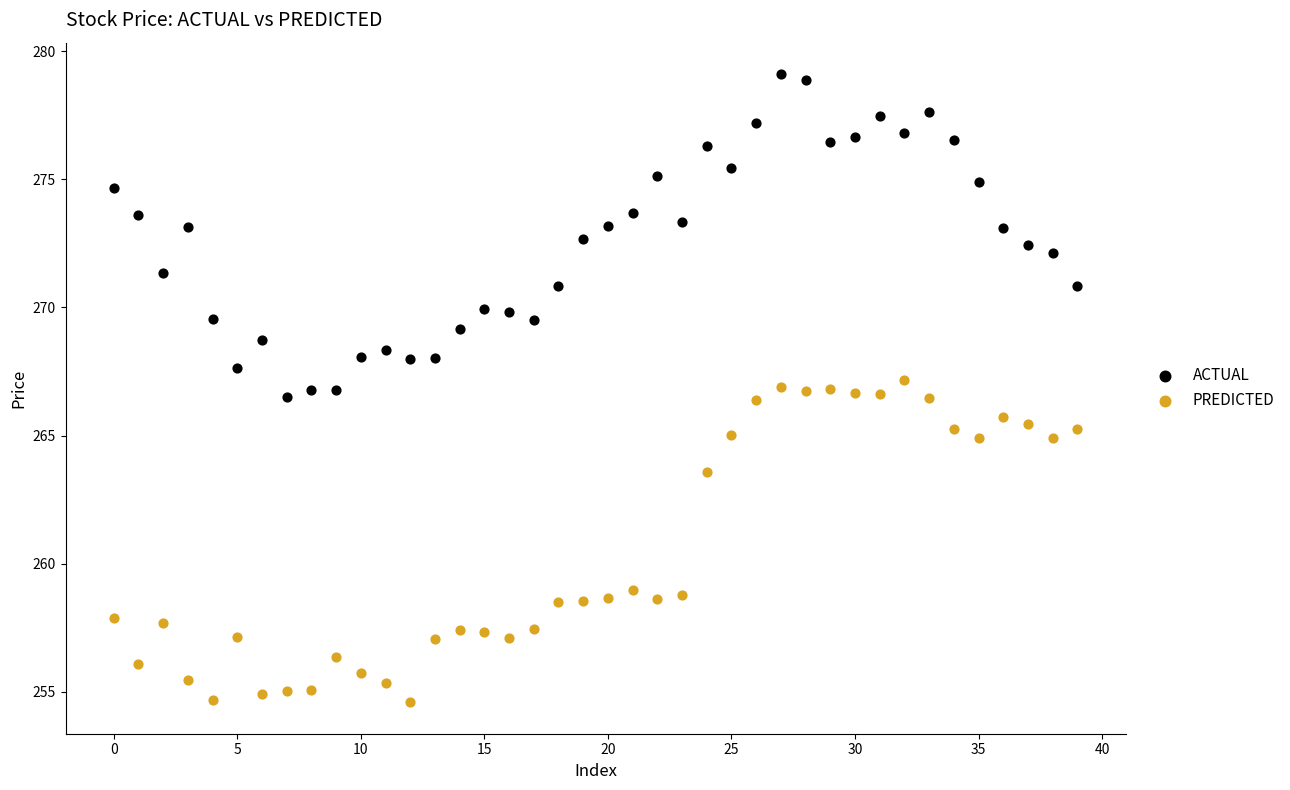

What are all the series names shown in the legend?

ACTUAL, PREDICTED